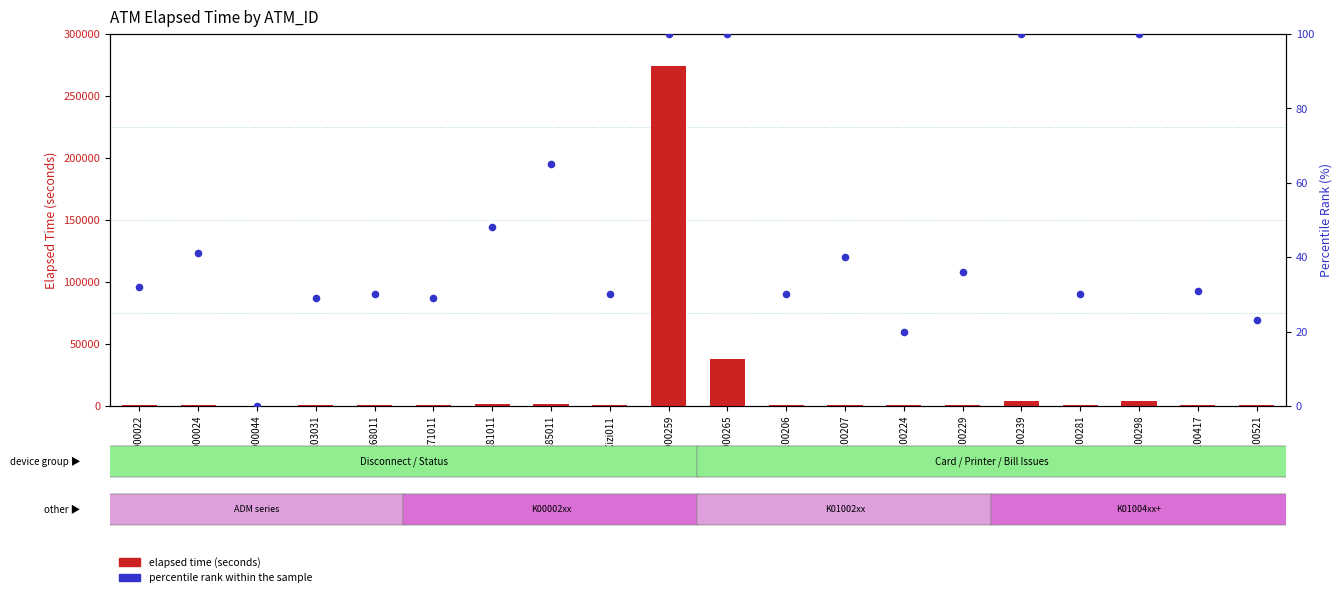

Which series has the largest total across all categories?

elapsed time (seconds)